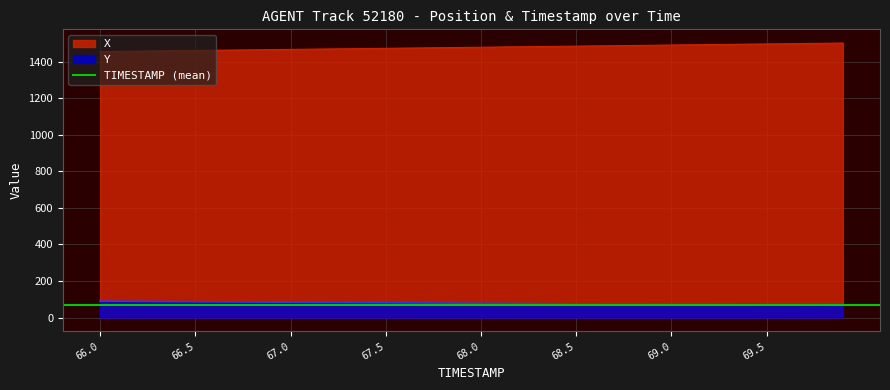

At which label does Y first exceed 78?

66.0